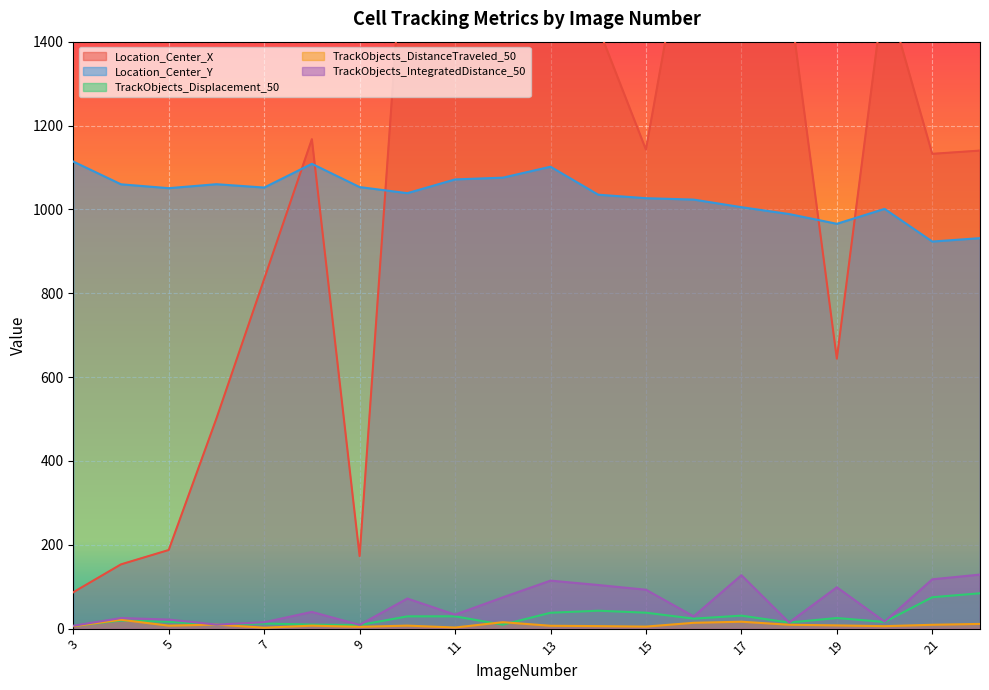

Where does the TrackObjects_Displacement_50 series first go above 23?

10